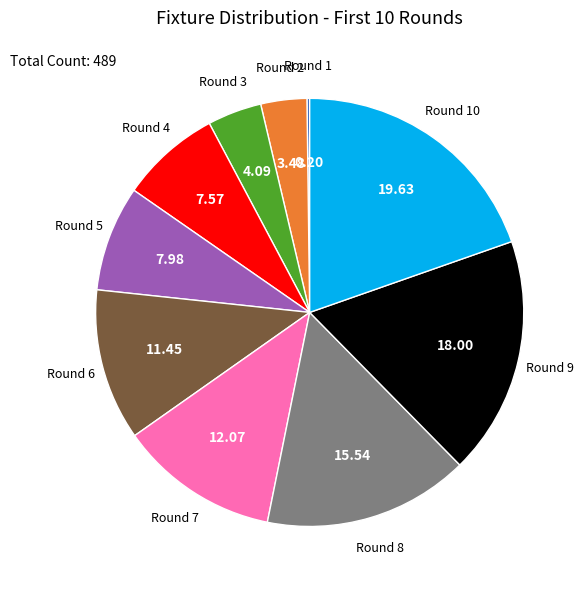

Is there any slice that represents more than half of the pie?

No